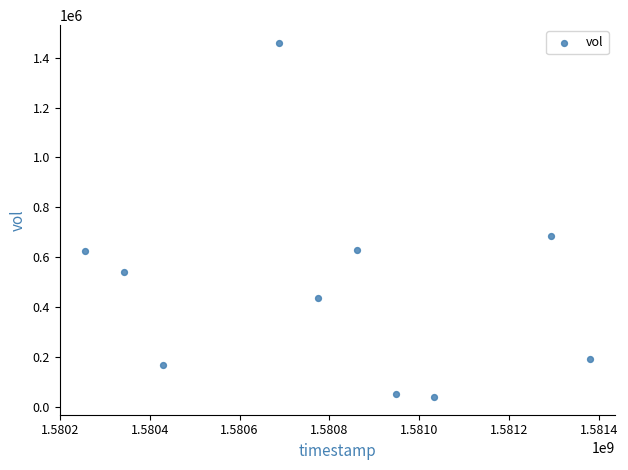

What is the average Y value?

482240